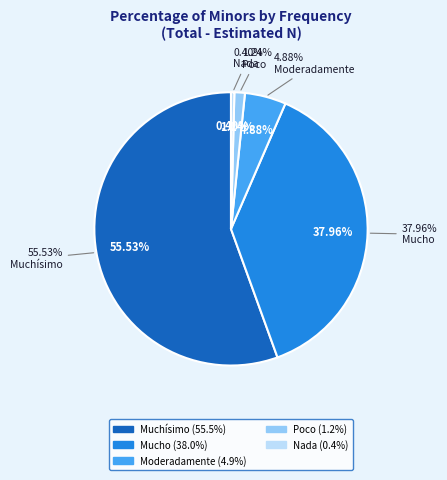

Combined, what portion of the pie is Poco and Nada?

1.6%